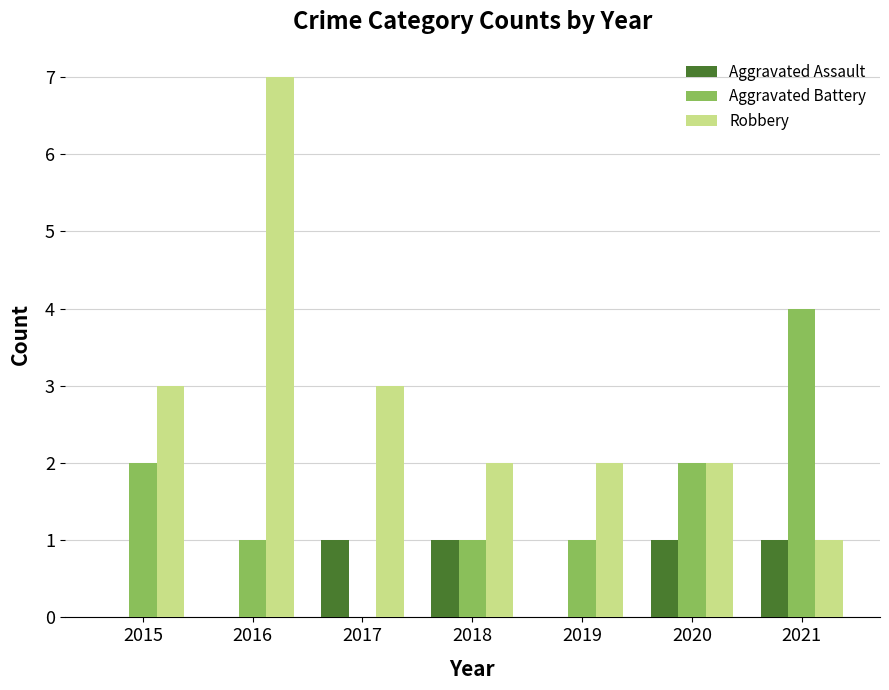

What is the average value of the Robbery series?

3